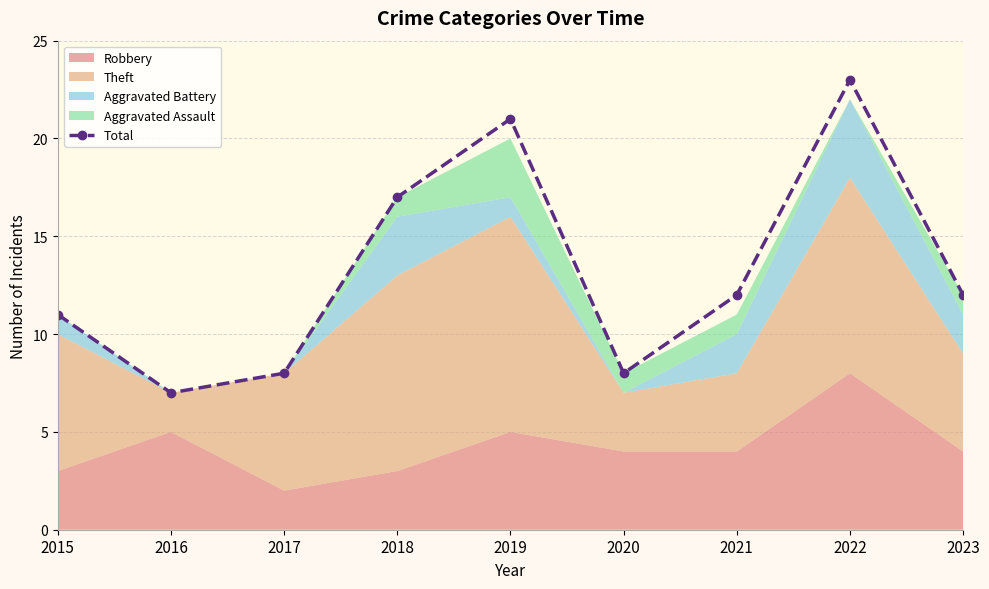

What is the value of the 6th point from the left?

8